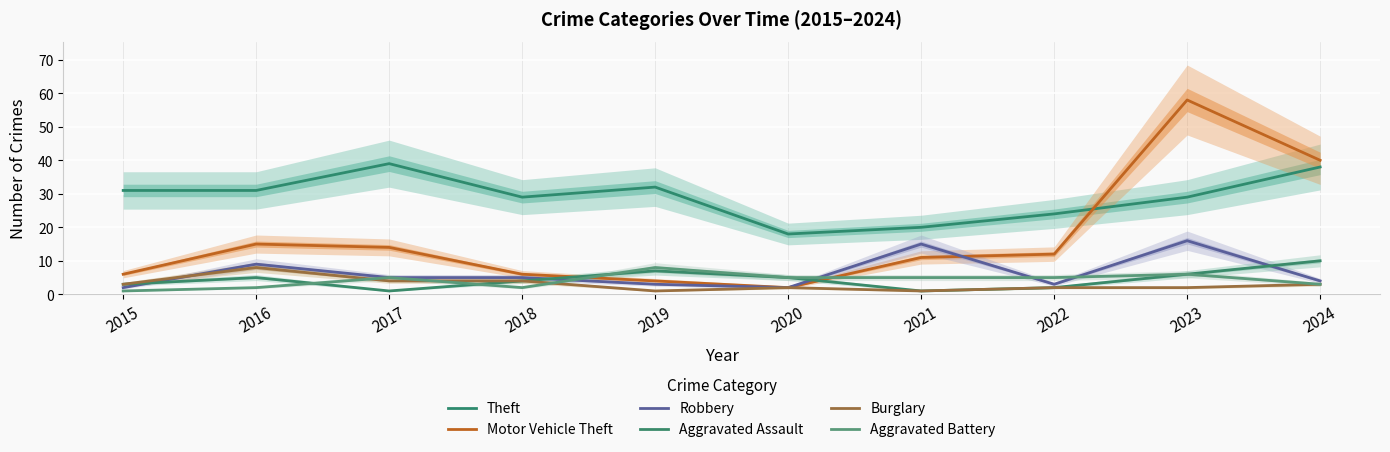

At which category is the sum across all series the highest?

2023